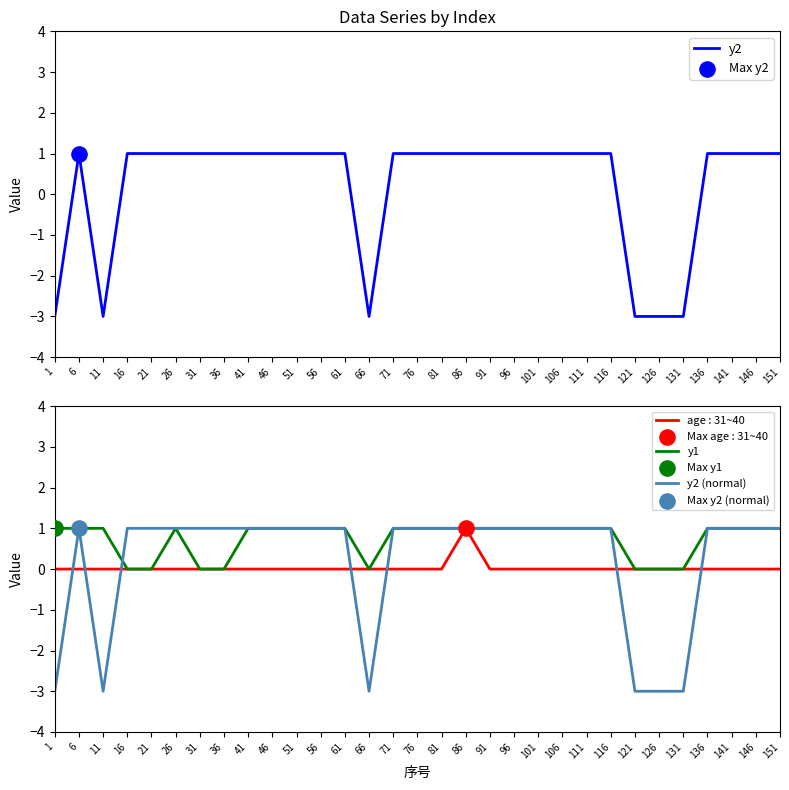

Which series reaches the maximum Y coordinate?

y2